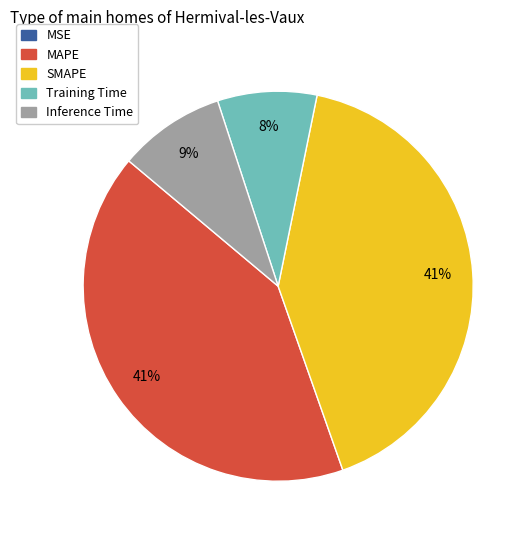

Does any single category account for the majority?

No